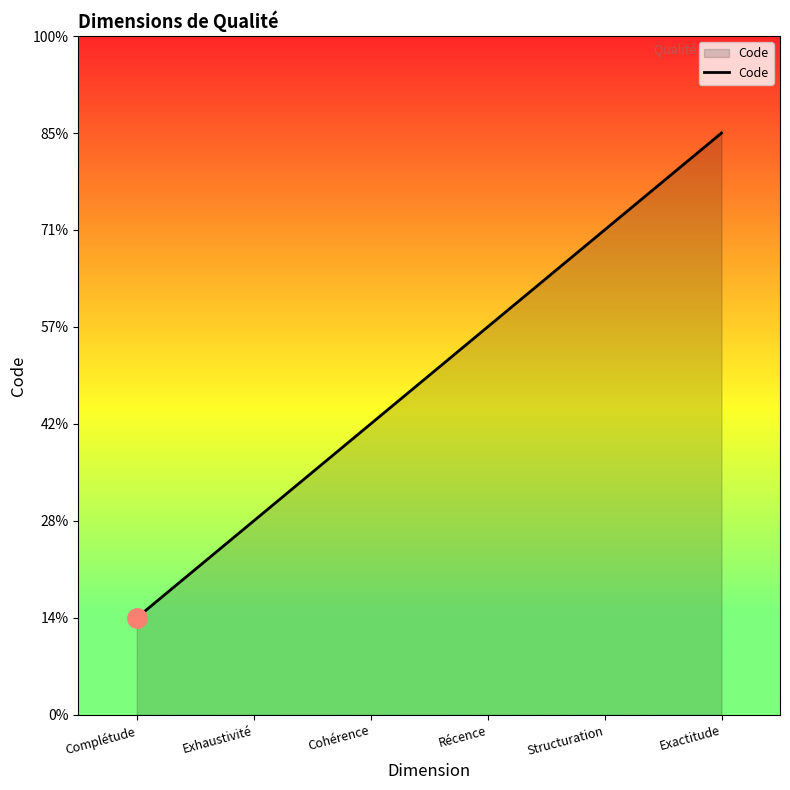

What is the difference between the values at Structuration and Cohérence?

2